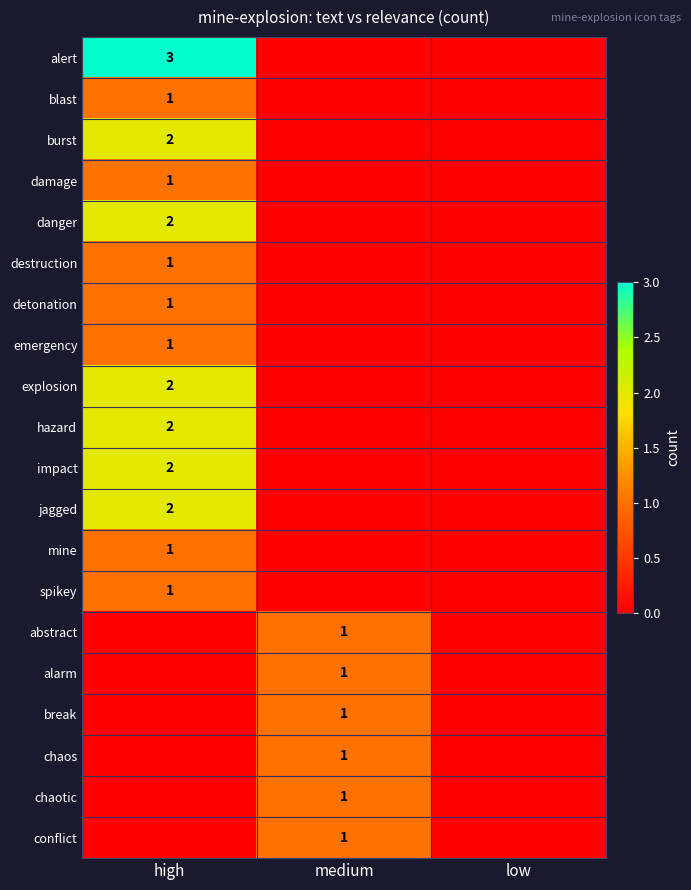

True or false: burst has a value of 3 at high.

False